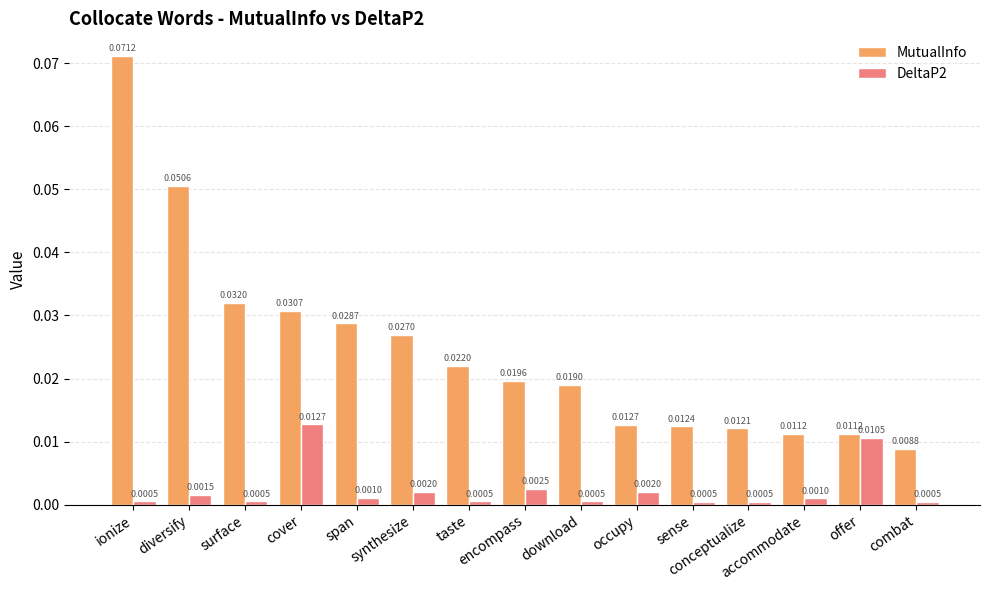

Rank the series by their maximum value, from lowest to highest.

DeltaP2, MutualInfo